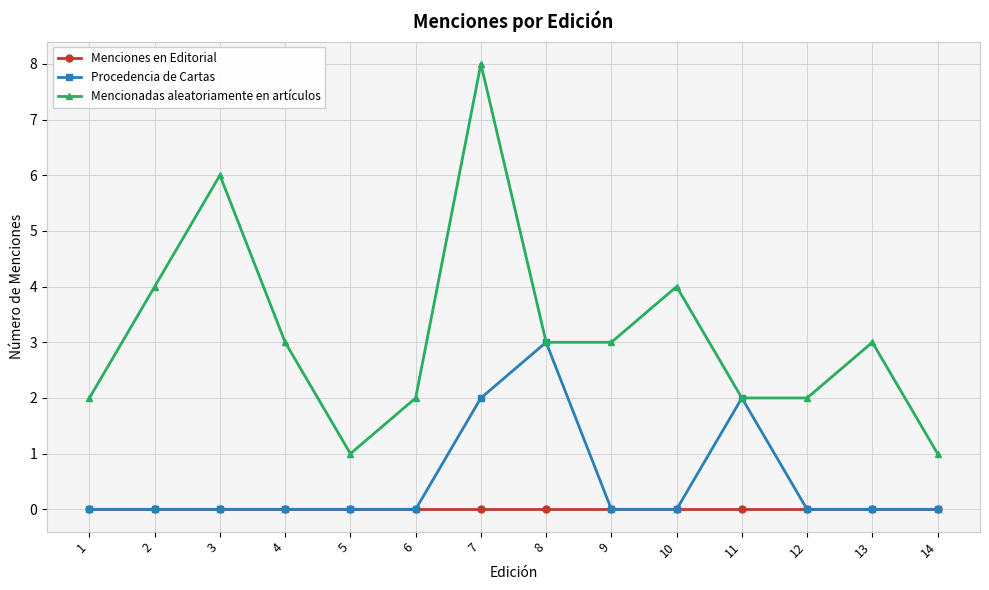

True or false: Mencionadas aleatoriamente en artículos and Menciones en Editorial intersect in this chart.

False